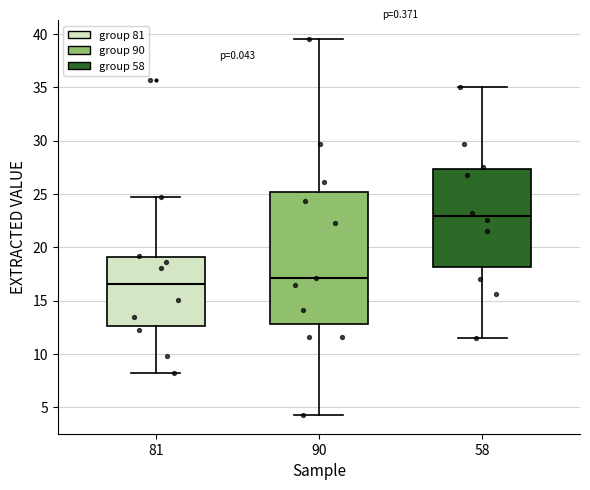

Which box has the highest median line?

58